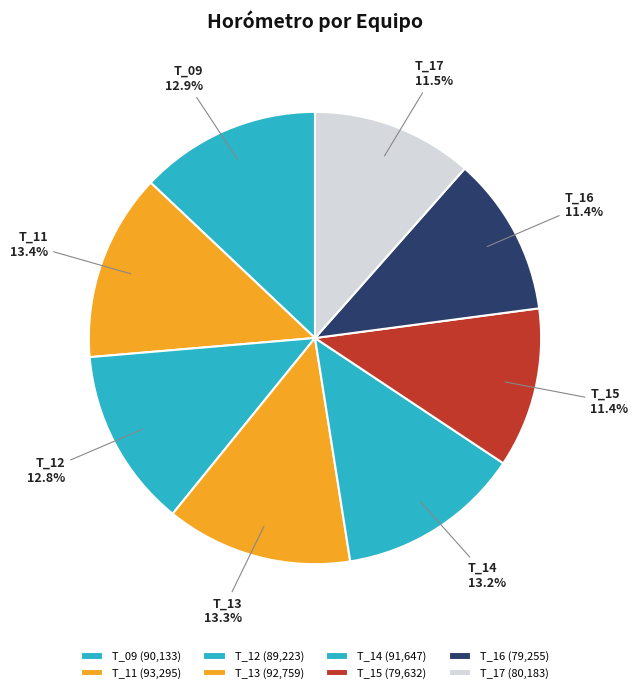

To the nearest percent, what is the difference between the largest and smallest slice percentages?

2%